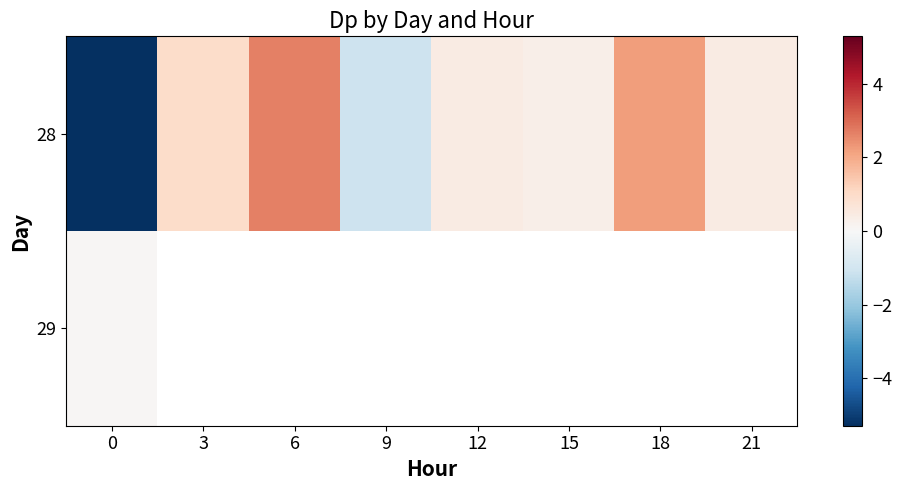

The value of 28 at 18 is 1.1. True or false?

False